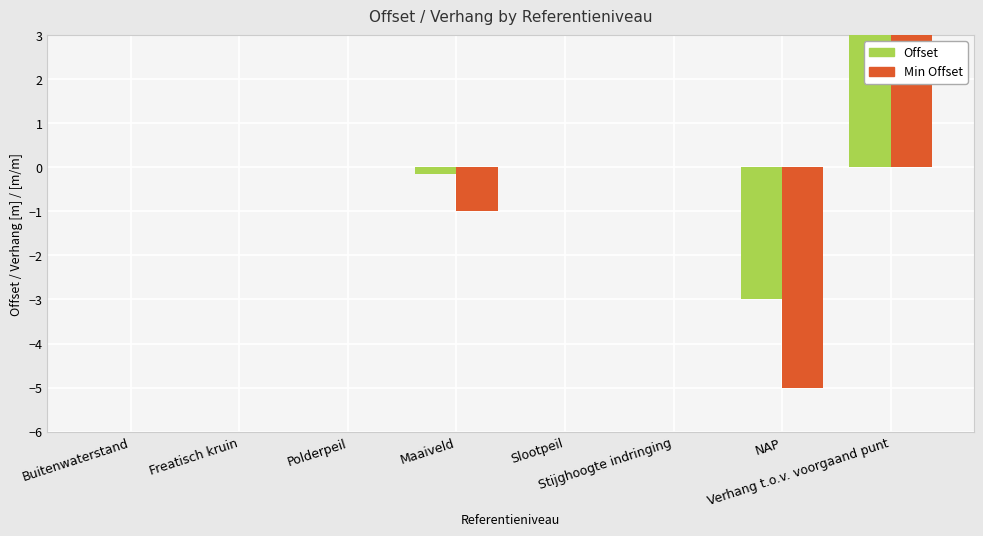

What is the label of the 8th bar from the left?

Verhang t.o.v. voorgaand punt